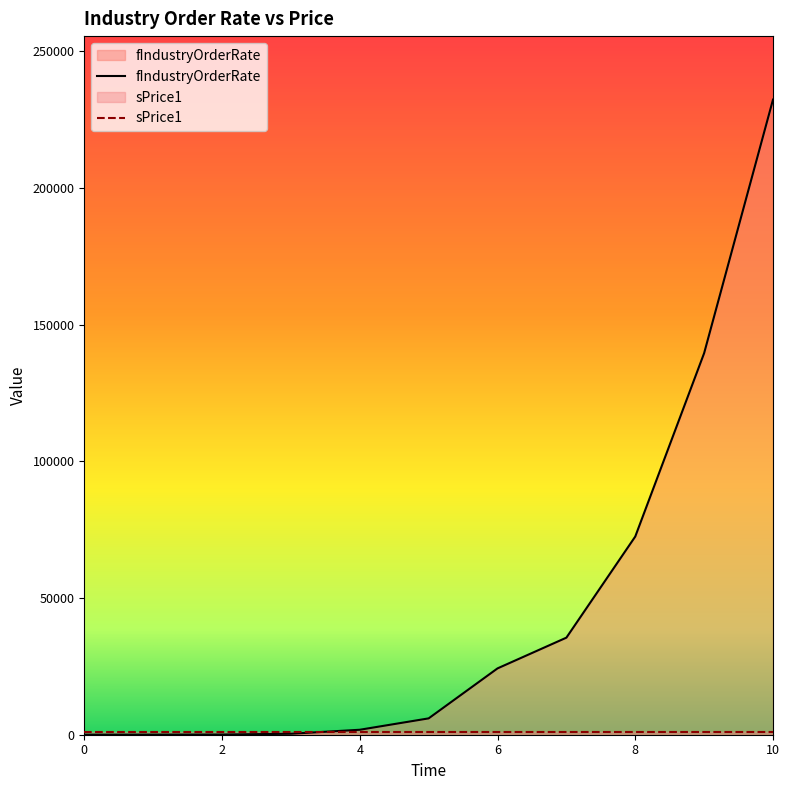

What is the maximum value shown in the chart?

232336